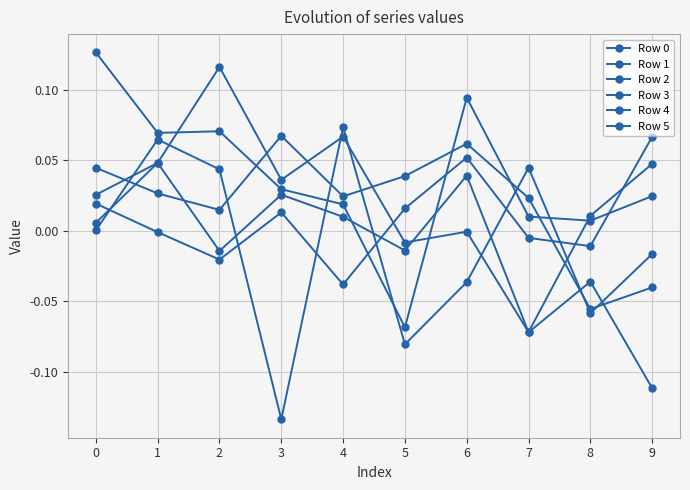

How many series are shown in this chart?

6